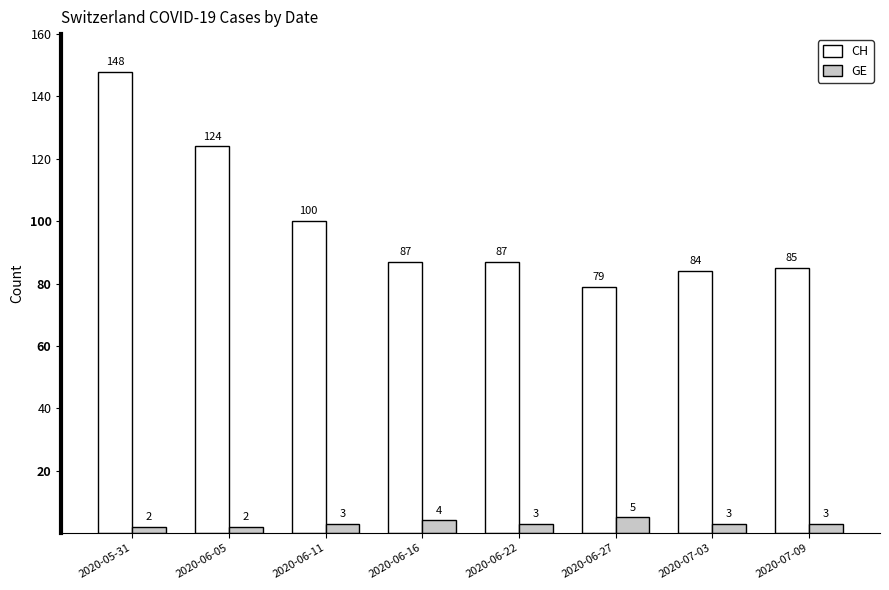

How many GE values are between 3 and 4?

5